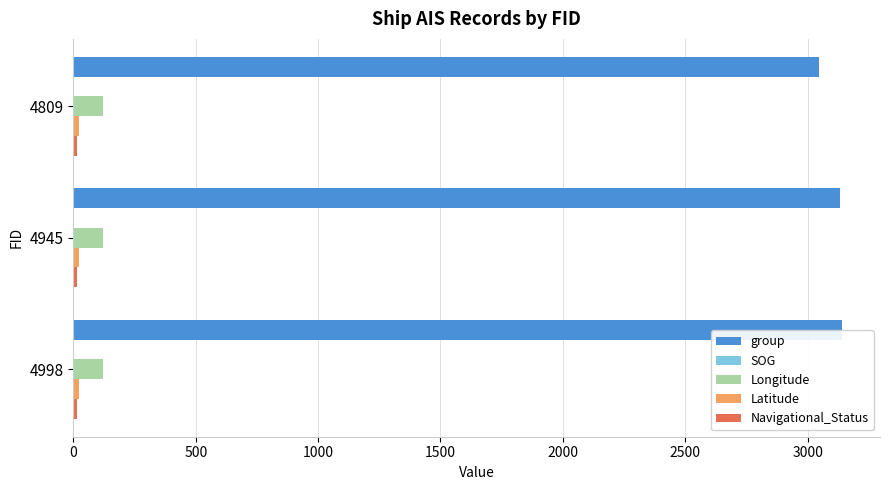

What is the maximum value for group?

3139.0